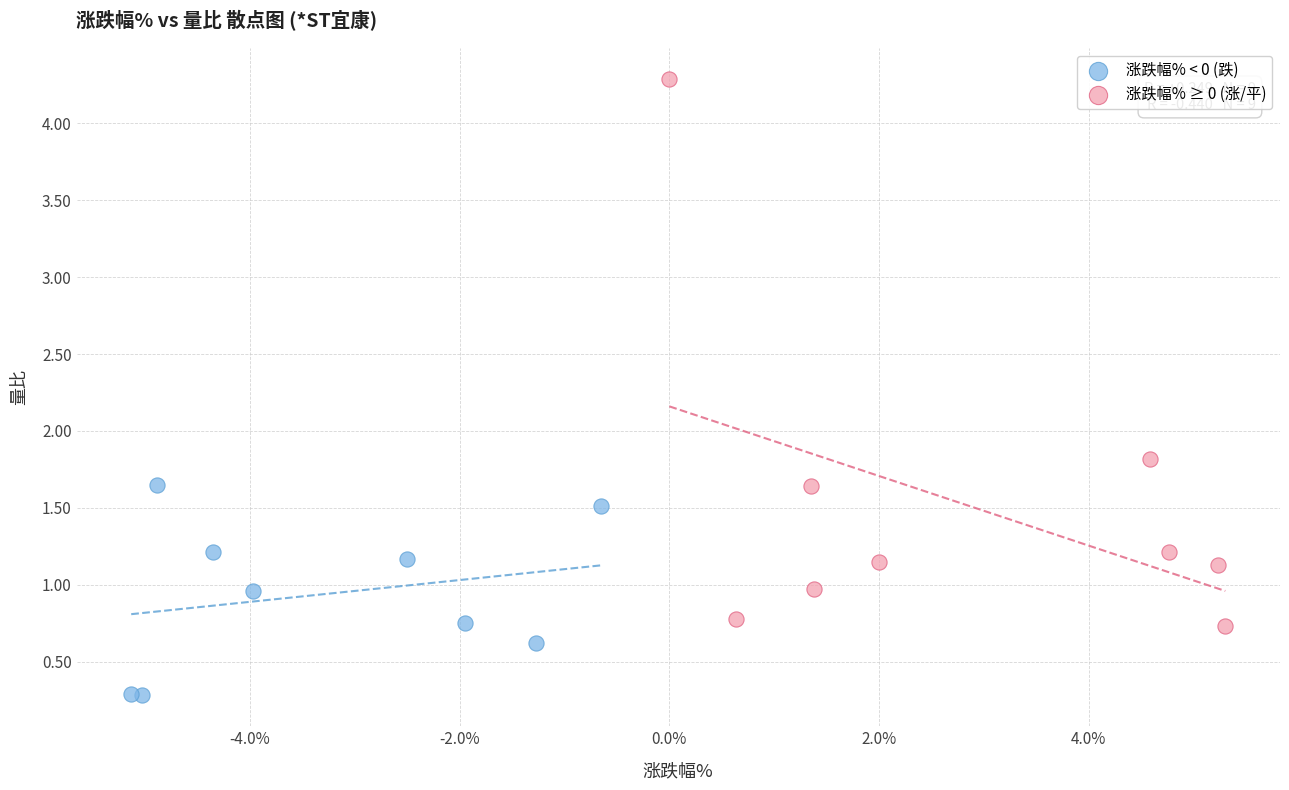

Which series reaches the minimum Y coordinate?

涨跌幅% < 0 (跌)